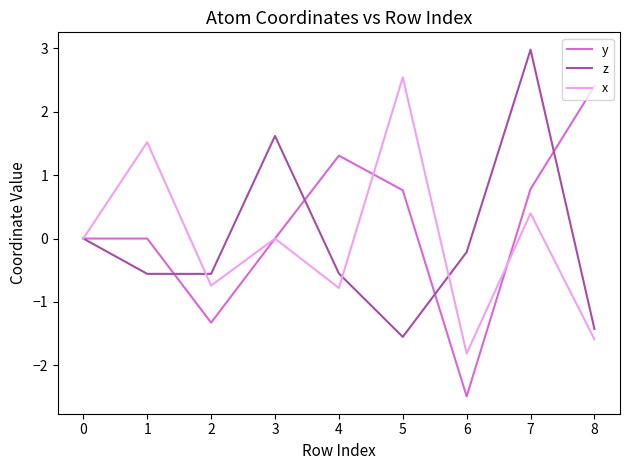

What is the approximate value of x at 8?

-1.6